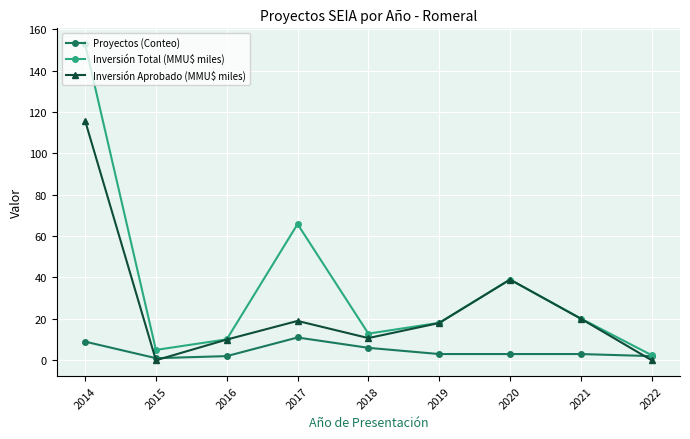

At which label is Proyectos (Conteo) closest to 6?

2018